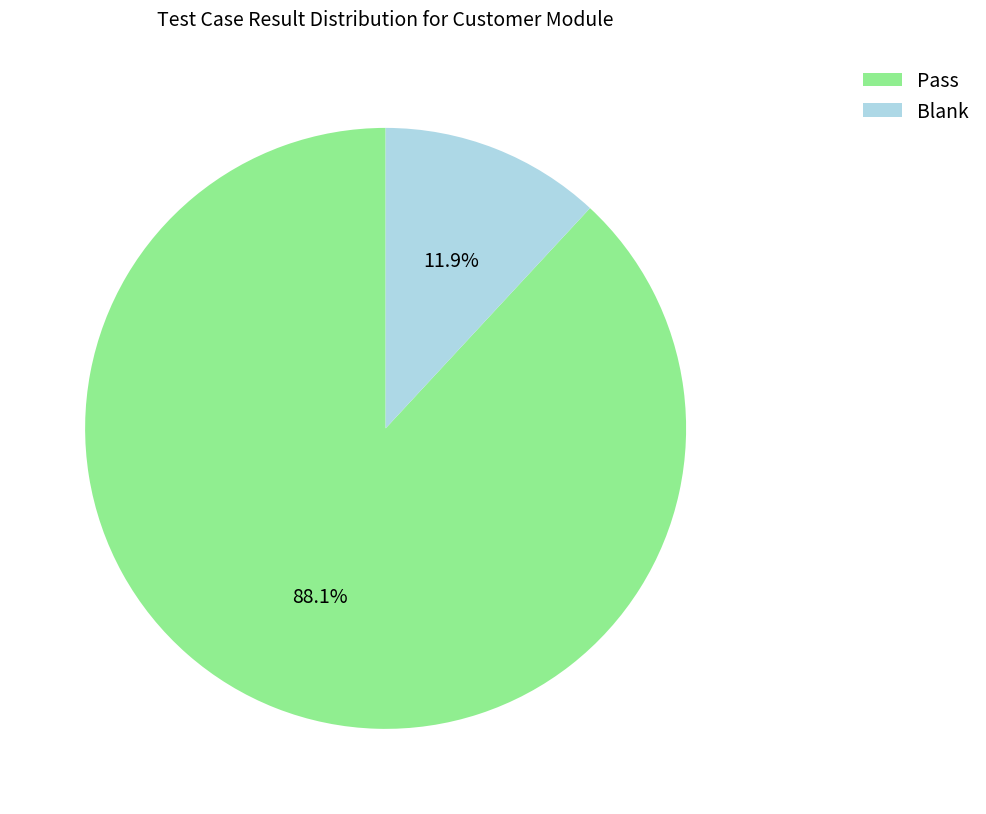

What percentage is NOT represented by Pass?

11.9%